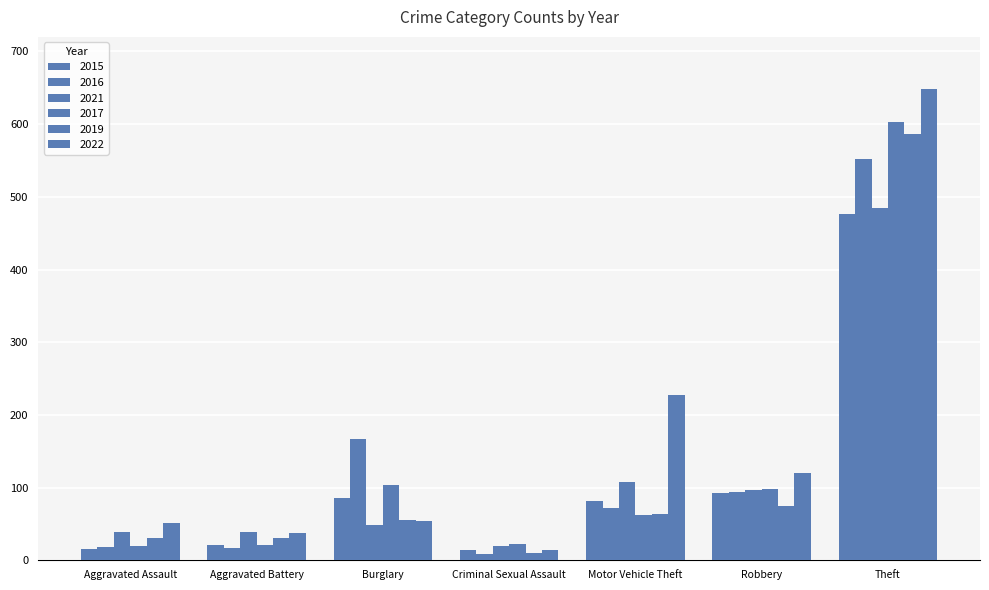

The 2016 series shows 167 at Burglary. True or false?

True